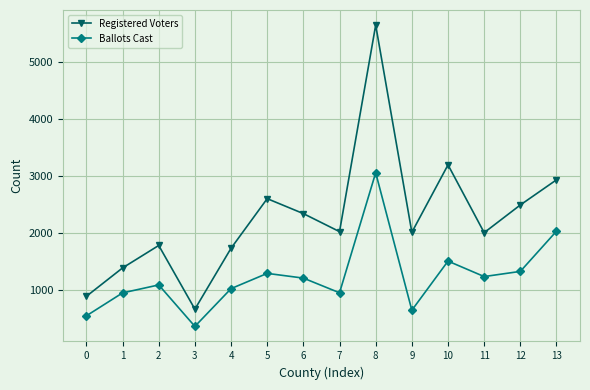

True or false: Registered Voters has a value of 1517 at 10.

False